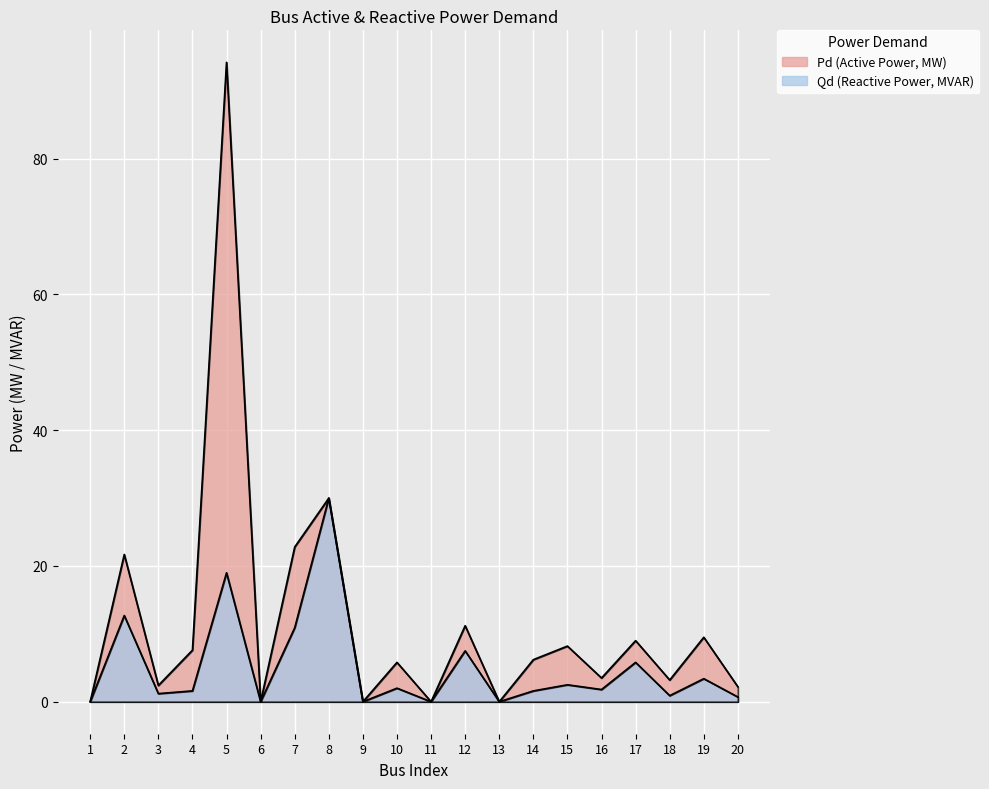

Which series changed the most between 17 and 19?

Qd